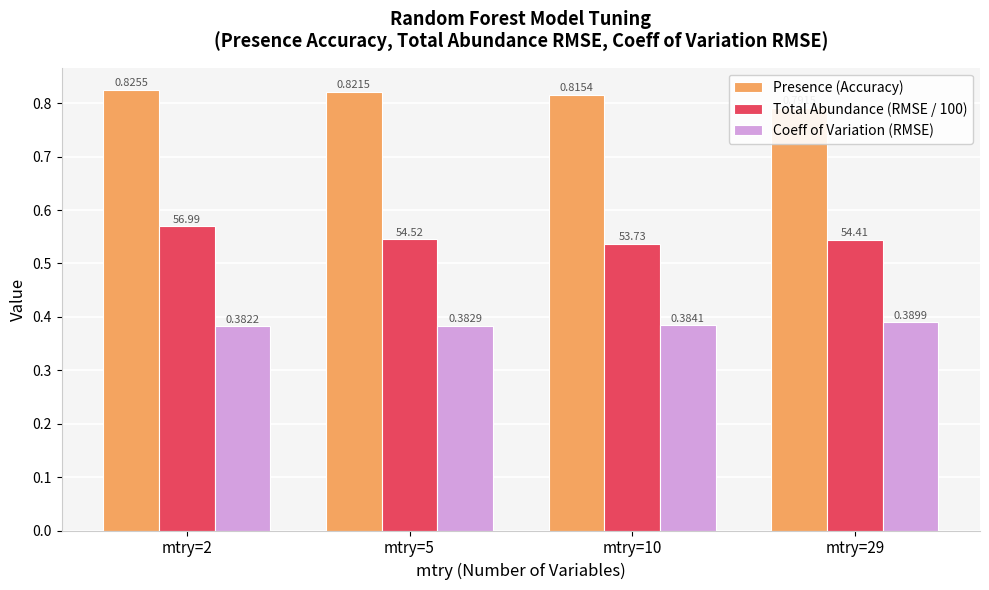

Reading left to right, what are all the values shown in this chart?

Presence (Accuracy): mtry=2=0.8	mtry=5=0.8	mtry=10=0.8	mtry=29=0.8
Total Abundance (RMSE / 100): mtry=2=0.6	mtry=5=0.5	mtry=10=0.5	mtry=29=0.5
Coeff of Variation (RMSE): mtry=2=0.4	mtry=5=0.4	mtry=10=0.4	mtry=29=0.4